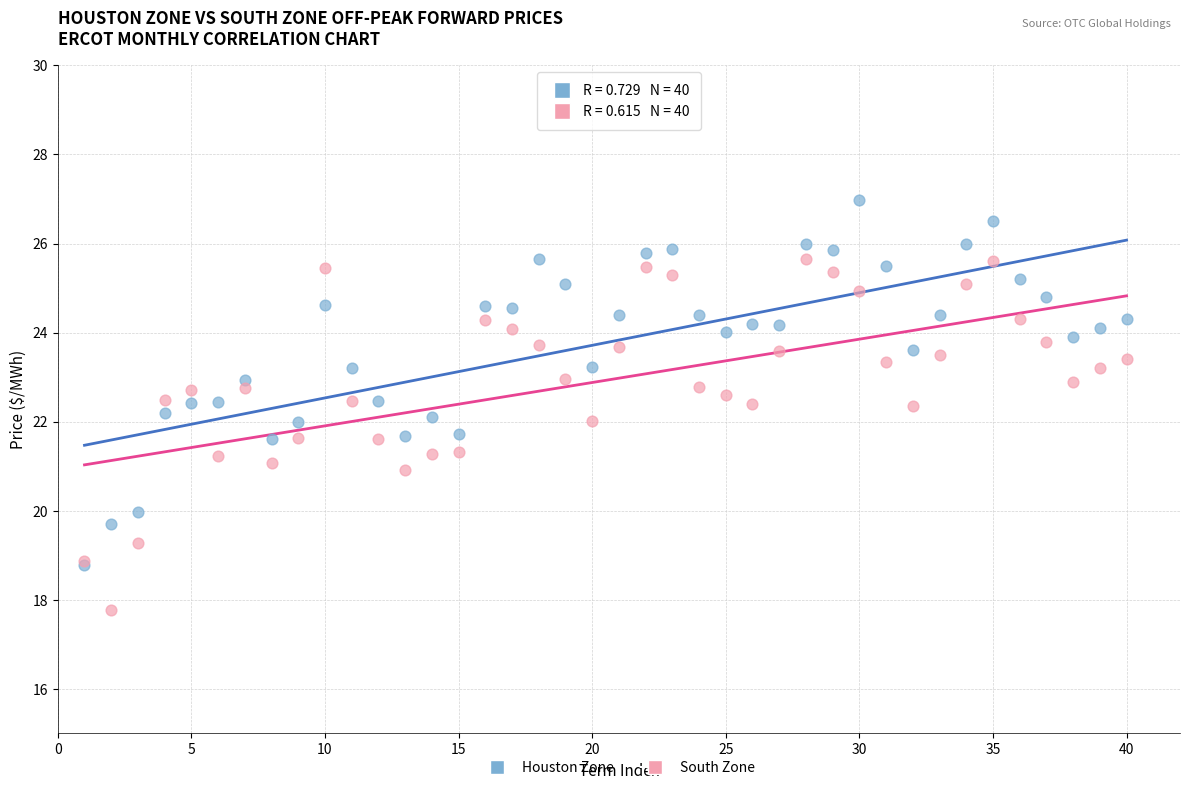

What are all the series names shown in the legend?

Houston Zone, South Zone